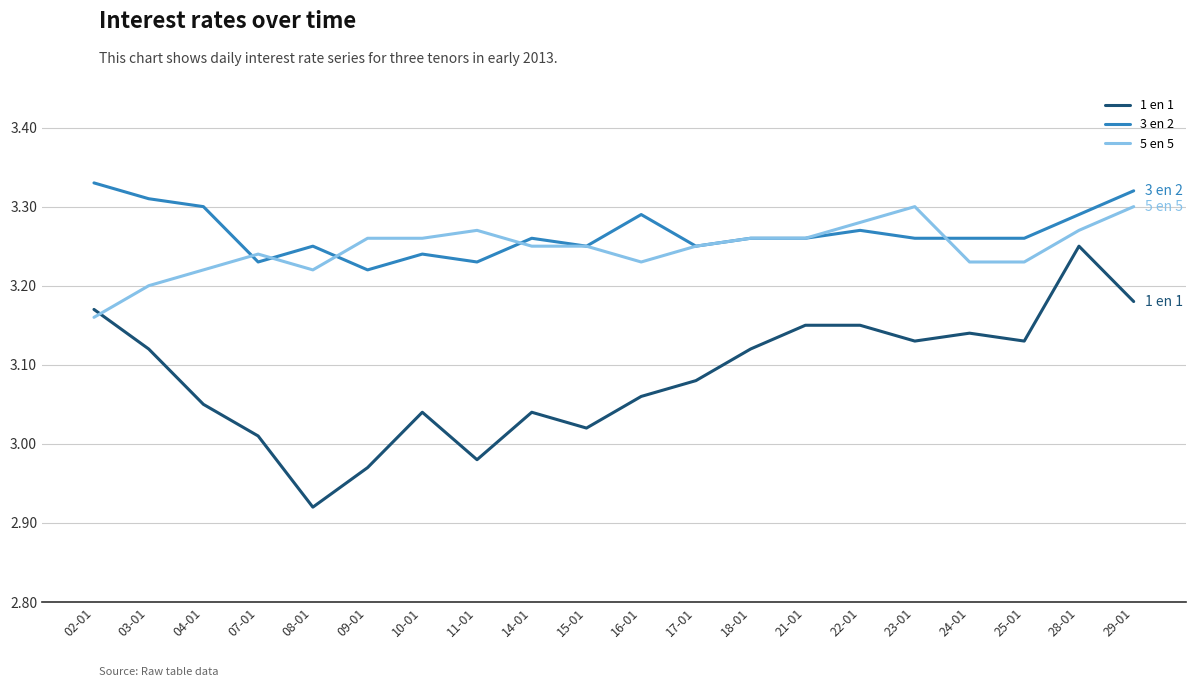

What position from the right is 23-01?

5